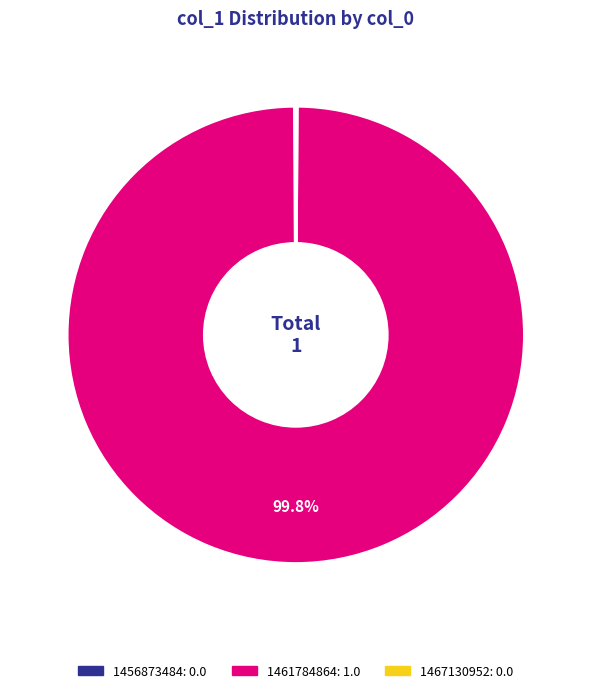

To the nearest percent, what is the difference between the largest and smallest slice percentages?

100%